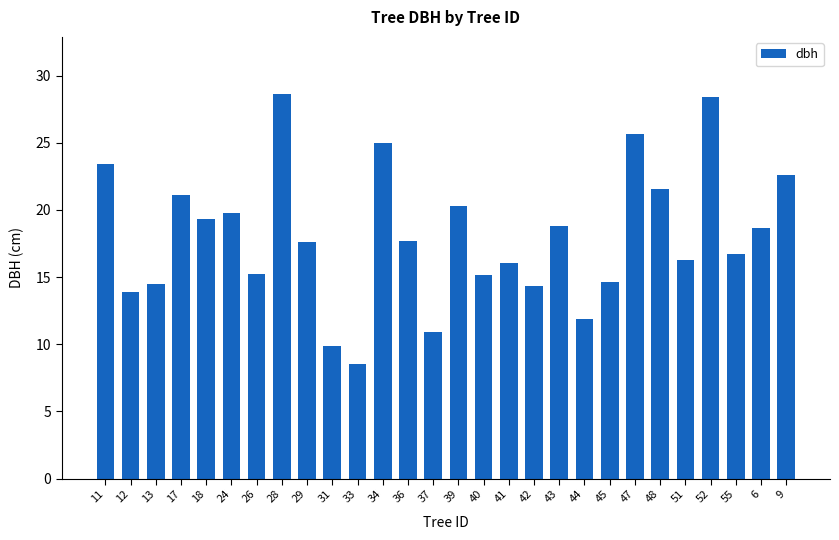

What is the label of the 14th bar from the left?

37